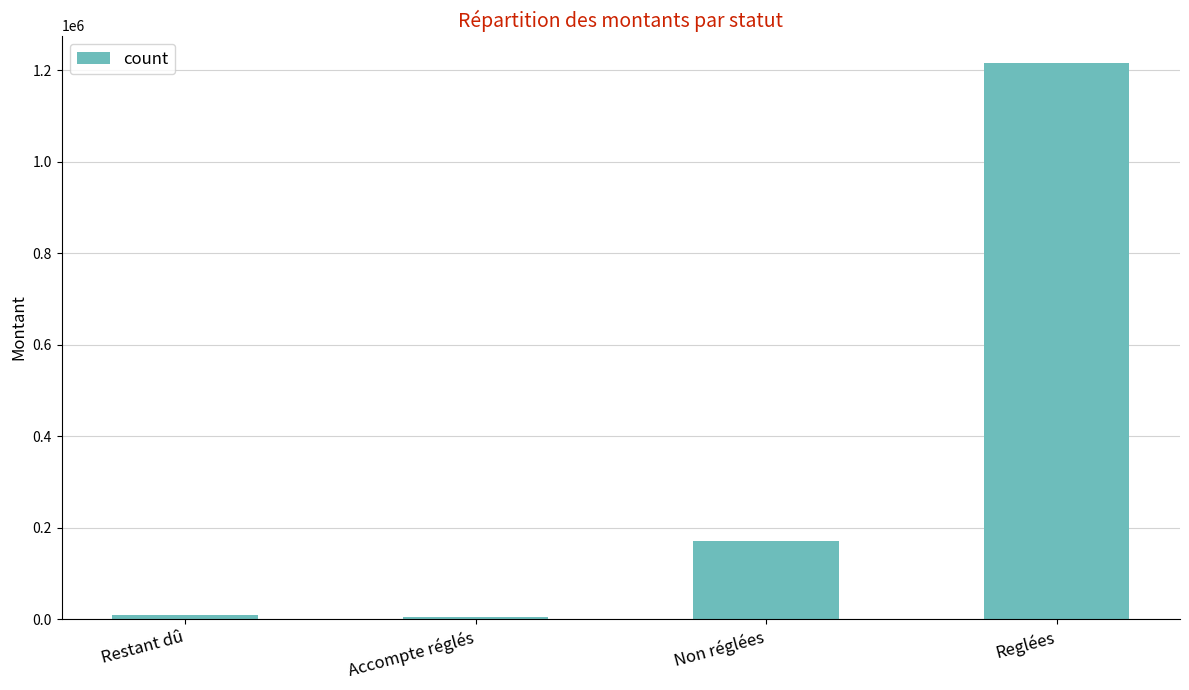

Between Restant dû and Non réglées, which is larger?

Non réglées